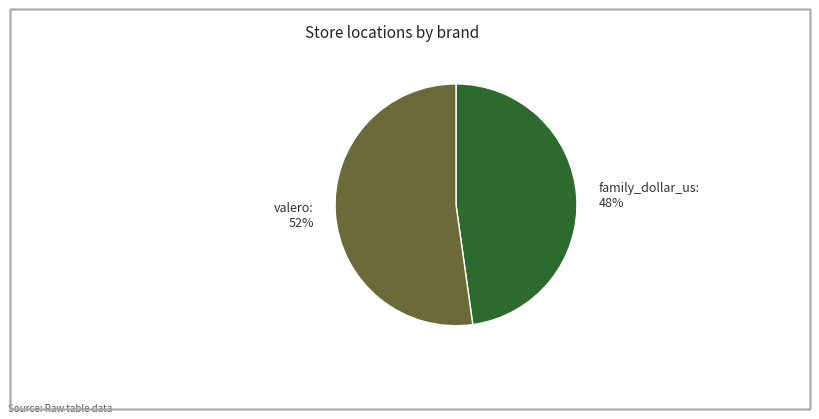

What is the ratio of the value at family_dollar_us to the value at valero?

0.9